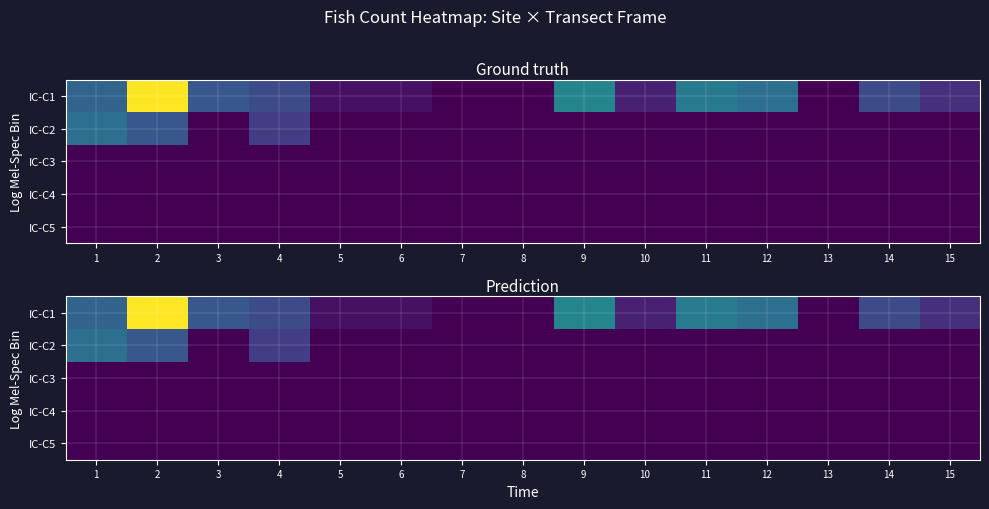

At which label does IC-C2 reach its minimum?

3